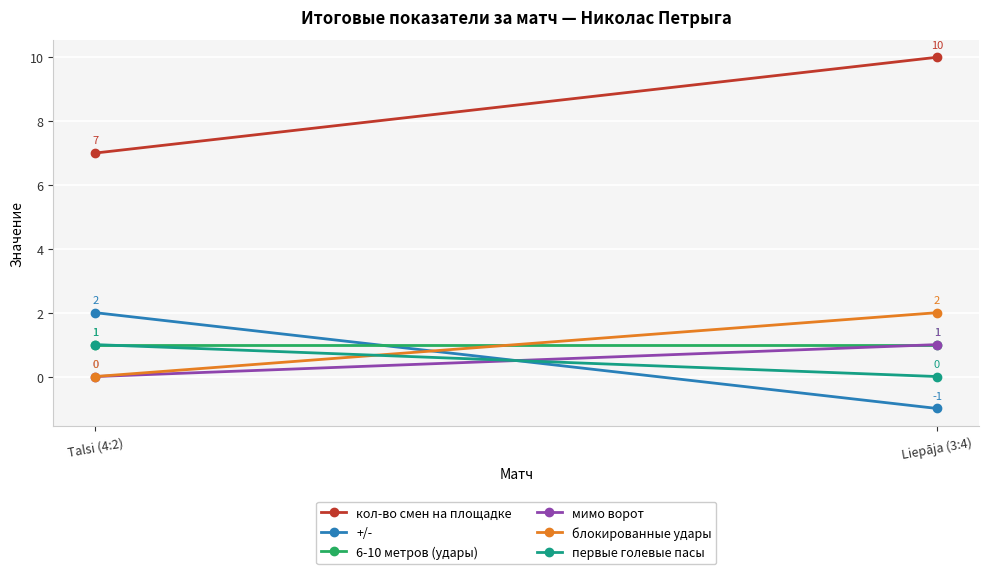

What are all the series names shown in the legend?

кол-во смен на площадке, +/-, 6-10 метров (удары), мимо ворот, блокированные удары, первые голевые пасы